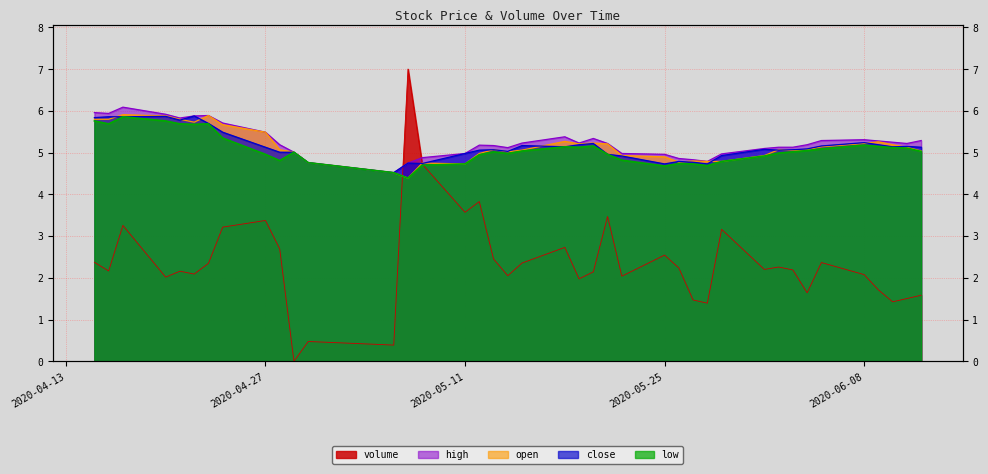

Which series changed the most between 2020-05-06 and 2020-06-05?

volume